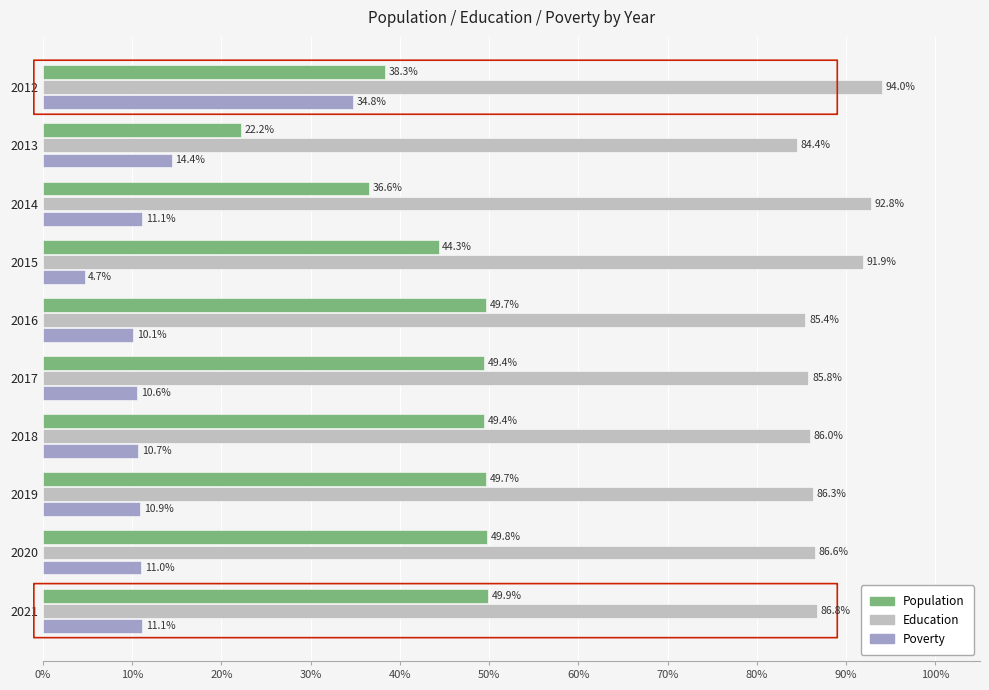

Which series has the largest total across all categories?

Education